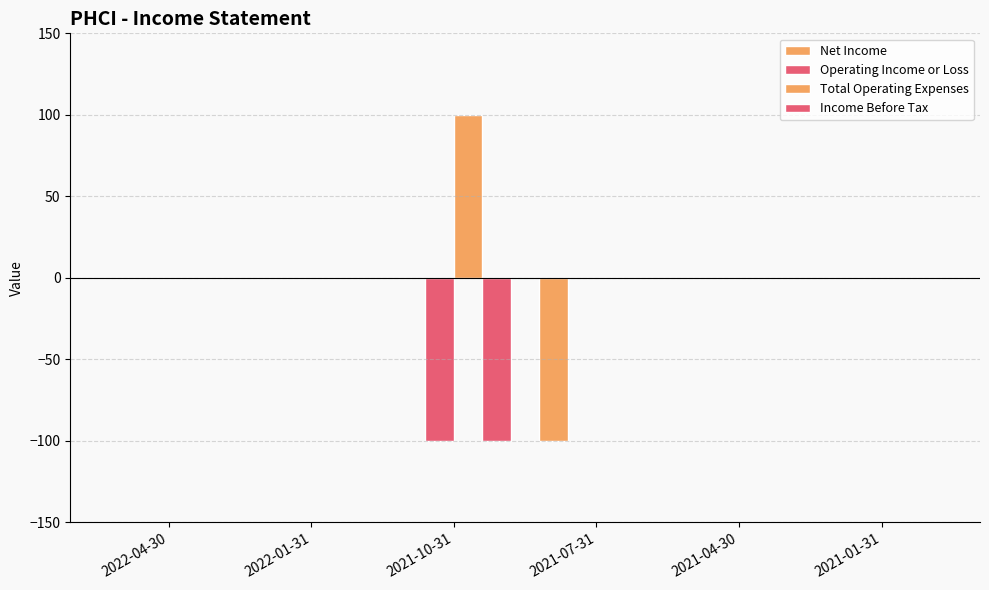

Are the bars grouped side by side (vs. stacked)?

Yes